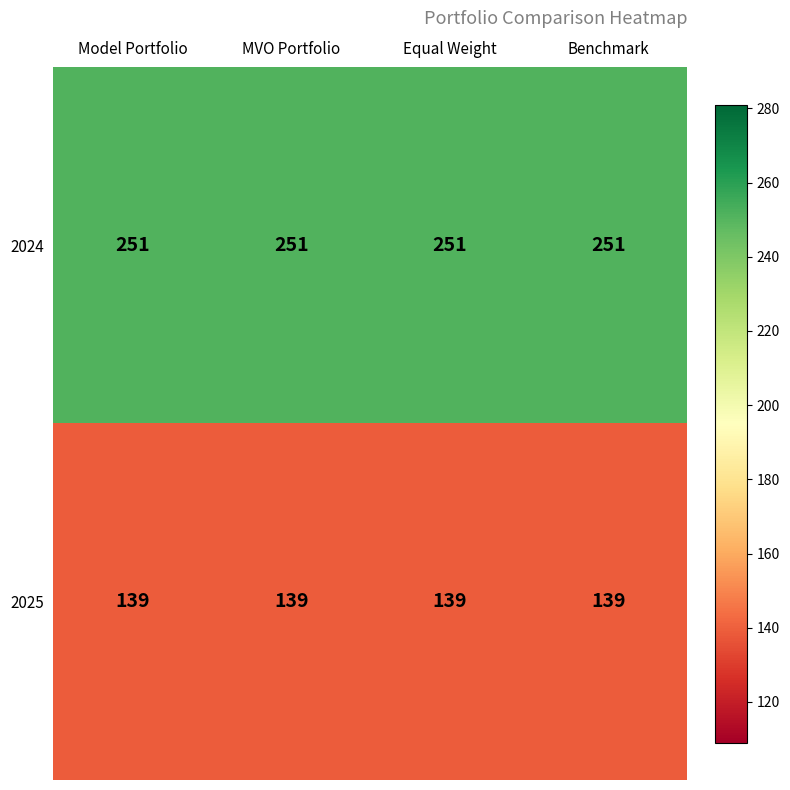

What is the difference between the highest and lowest values at Model Portfolio?

112